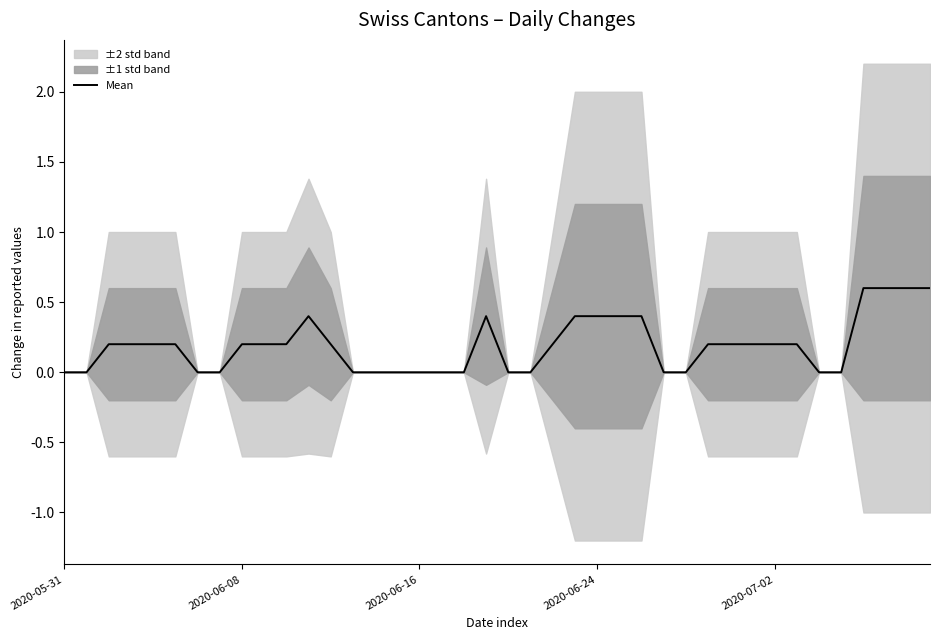

Does the chart display data point markers on the line(s)?

No